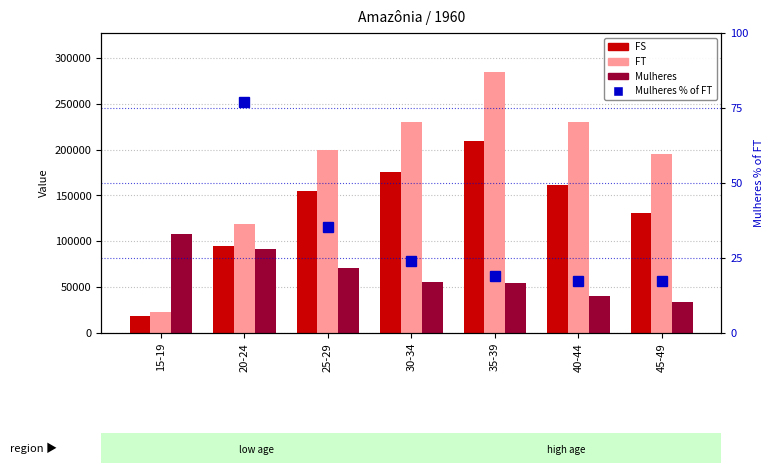

Reading right to left, list all the values displayed in this chart.

FS: 45-49=131201.5	40-44=161325.1	35-39=208885.0	30-34=175328.3	25-29=155135.7	20-24=95055.5	15-19=18501.5
FT: 45-49=195267.6	40-44=229744.6	35-39=284372.1	30-34=230140.1	25-29=199090.9	20-24=119231.2	15-19=22792.4
Mulheres: 45-49=33637.3	40-44=39883.4	35-39=54167.7	30-34=55265.5	25-29=70387.7	20-24=91954.1	15-19=107796.0
Mulheres % of FT: 45-49=17.2	40-44=17.4	35-39=19.0	30-34=24.0	25-29=35.4	20-24=77.1	15-19=472.9